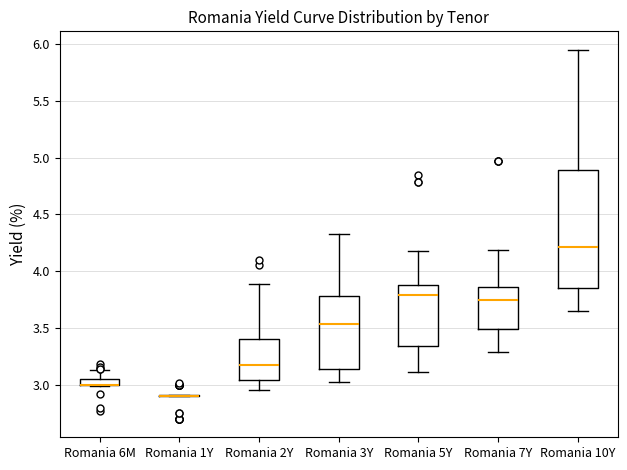

Which box is the tallest, from its lower edge to its upper edge?

Romania 10Y